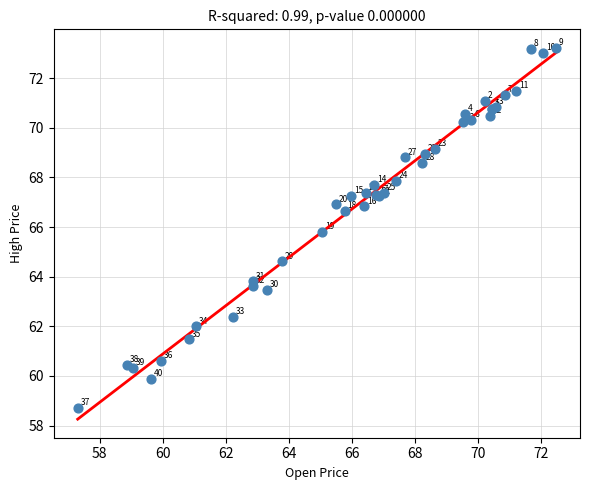

What Y value in the scatter plot is closest to 65?

64.6